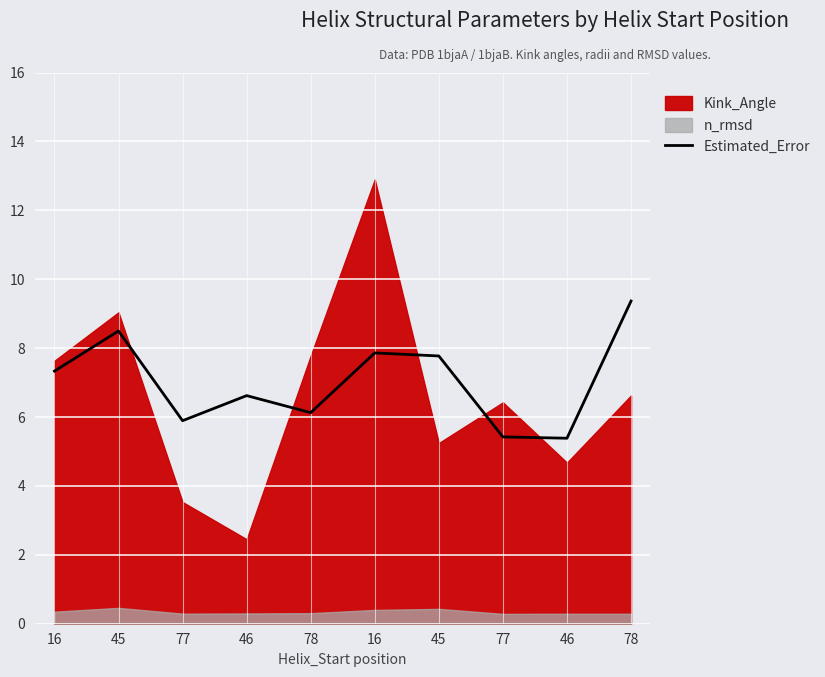

Approximately how many times larger is the value at 45 compared to 46?

1.4